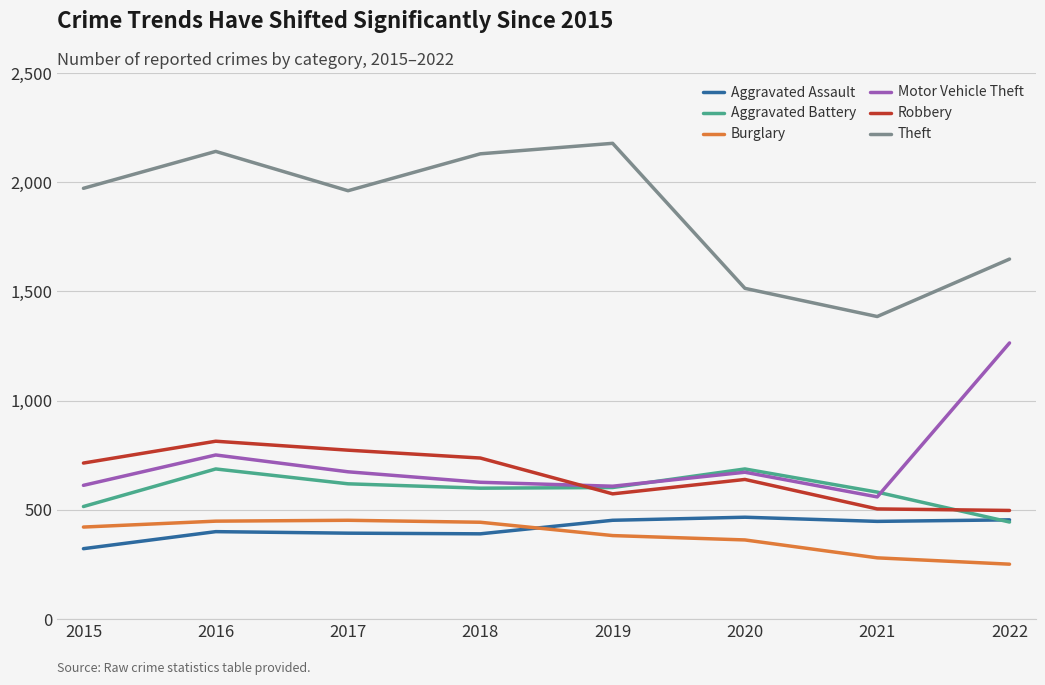

Which category has the lowest value in the Theft series?

2021